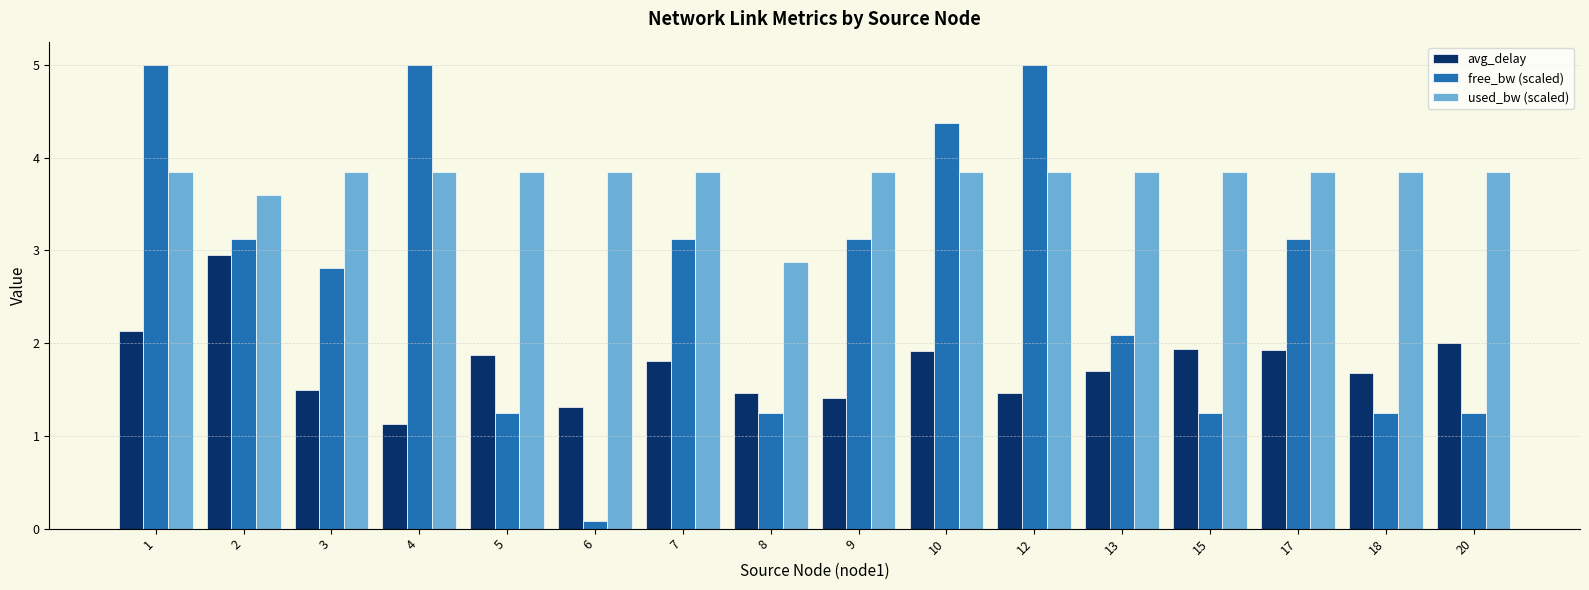

Reading right to left, transcribe all the data shown in this chart.

avg_delay: 2.0	1.7	1.9	1.9	1.7	1.5	1.9	1.4	1.5	1.8	1.3	1.9	1.1	1.5	3.0	2.1
free_bw (scaled): 1.2	1.2	3.1	1.2	2.1	5.0	4.4	3.1	1.2	3.1	0.1	1.2	5.0	2.8	3.1	5.0
used_bw (scaled): 3.8	3.8	3.8	3.8	3.8	3.8	3.8	3.8	2.9	3.8	3.8	3.8	3.8	3.8	3.6	3.8